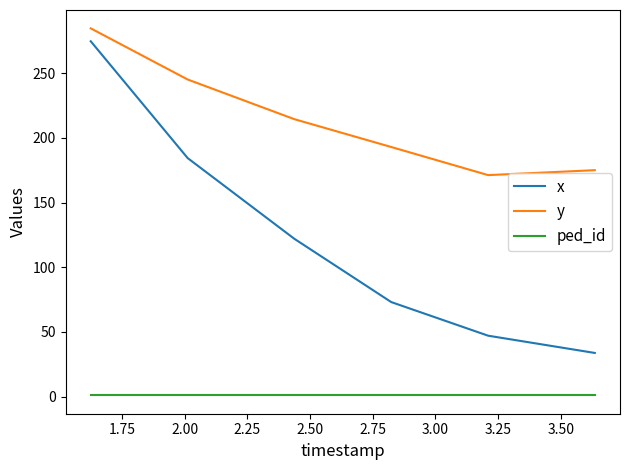

True or false: x and y intersect in this chart.

False